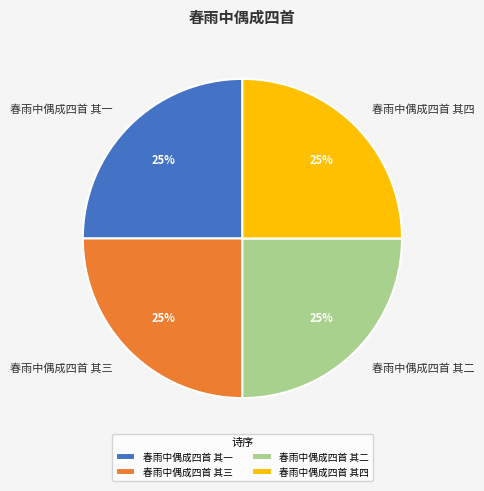

Does 春雨中偶成四首 其四 represent more than half of the total?

No